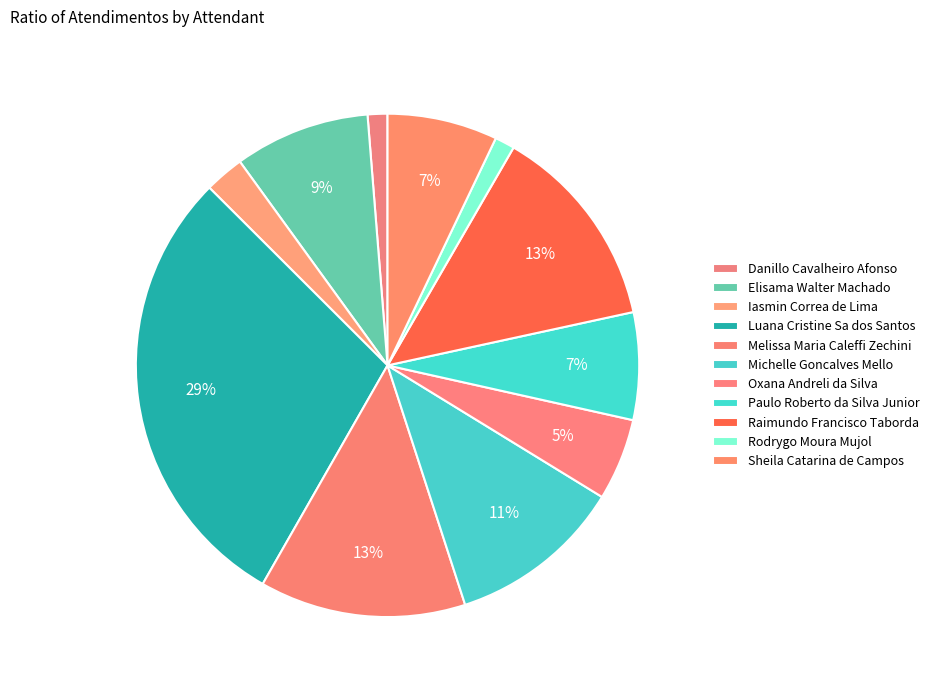

How many segments does this pie chart have?

11